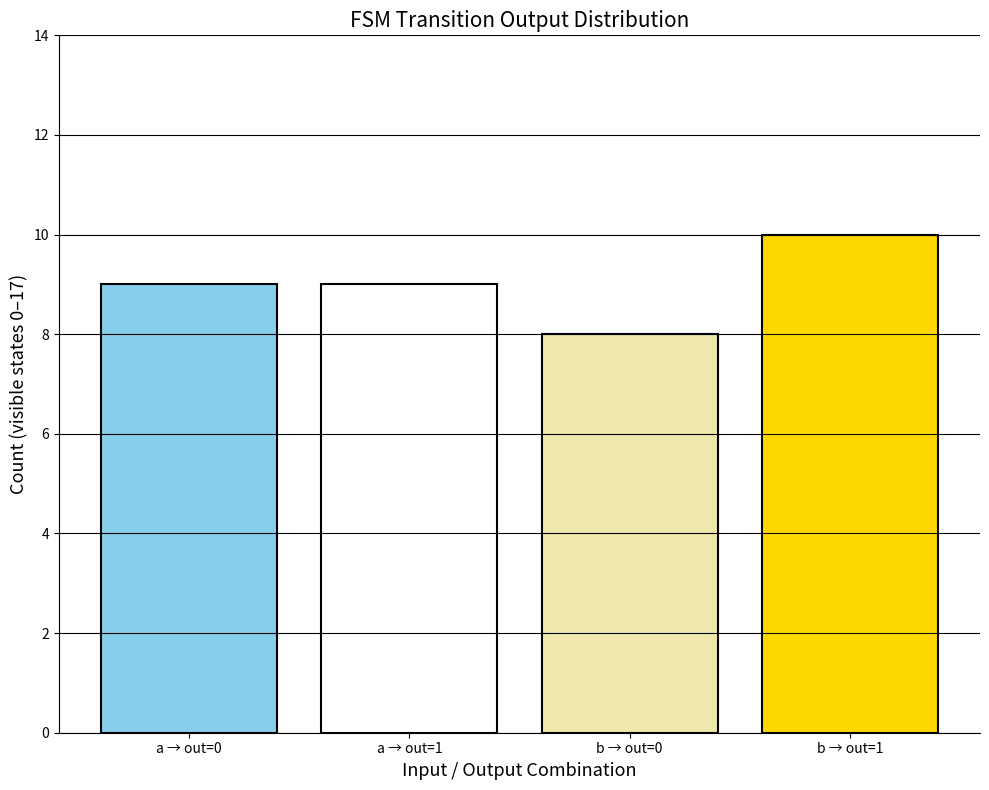

Which category has the lowest value across all series?

b → out=0